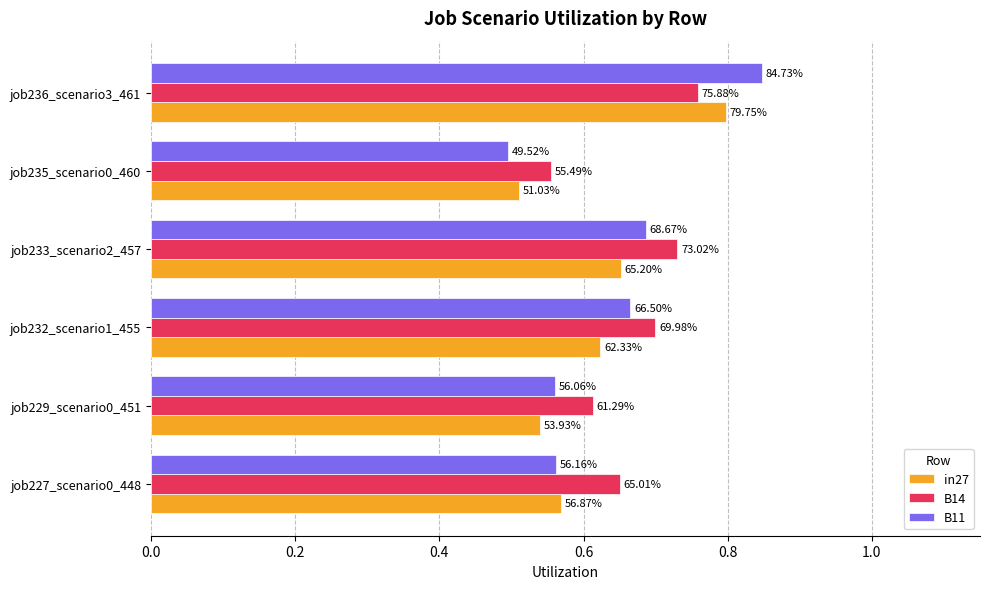

Which series has the widest spread of values?

B11